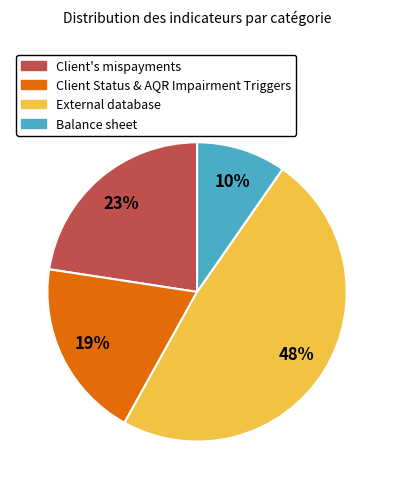

Is there any slice that represents more than half of the pie?

No